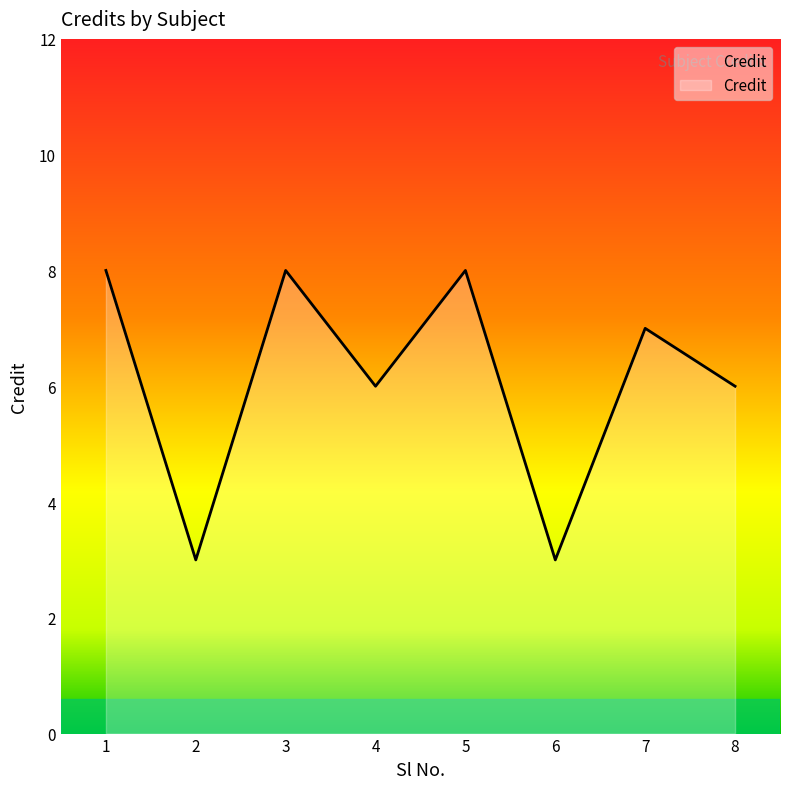

At which label does the data first exceed 7?

1